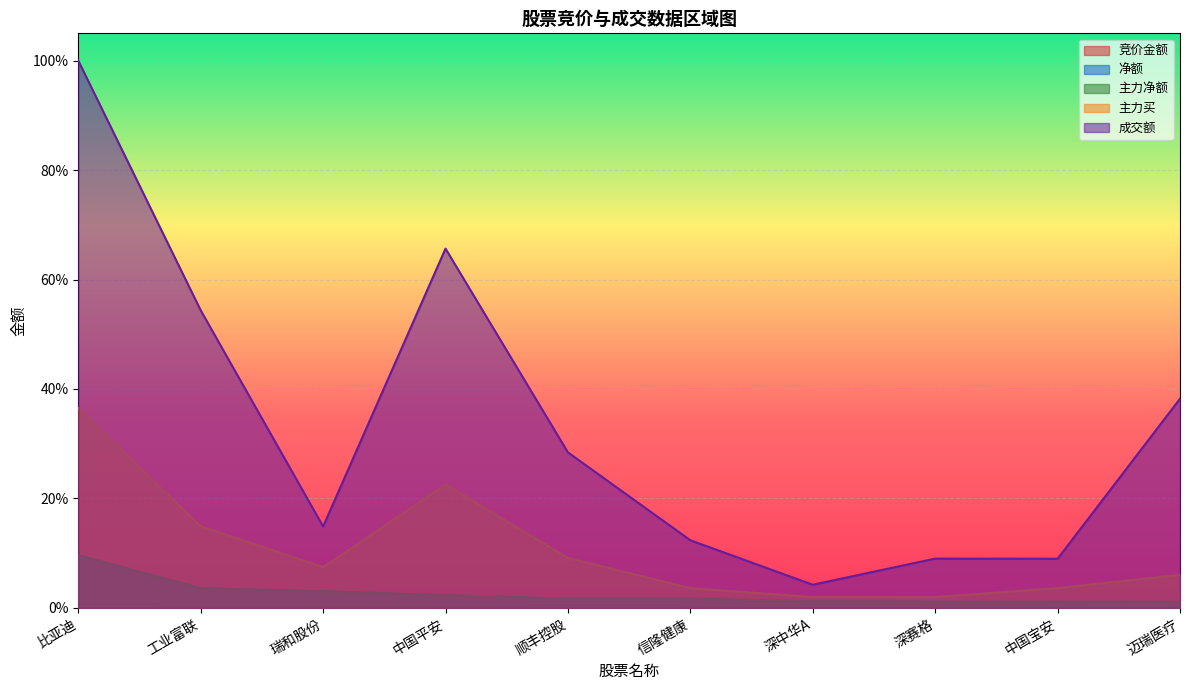

What is the difference between the maximum and minimum values in the 主力买 series?

0.3